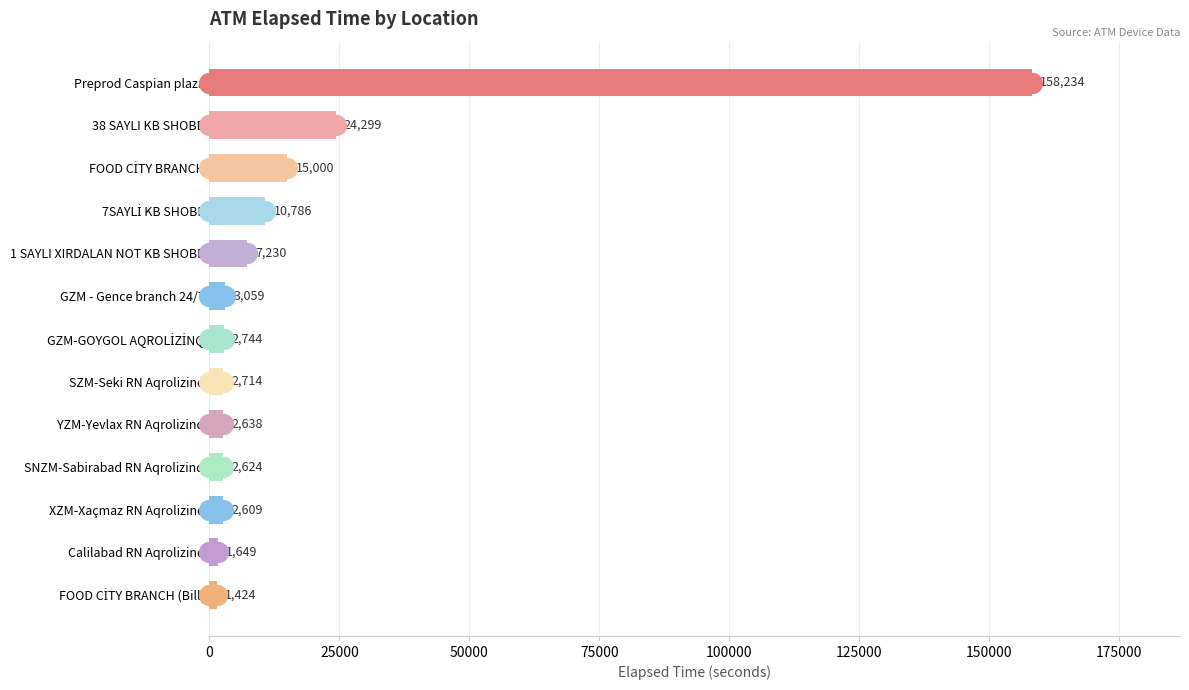

What is the value of the 2nd bar from the top?

24299